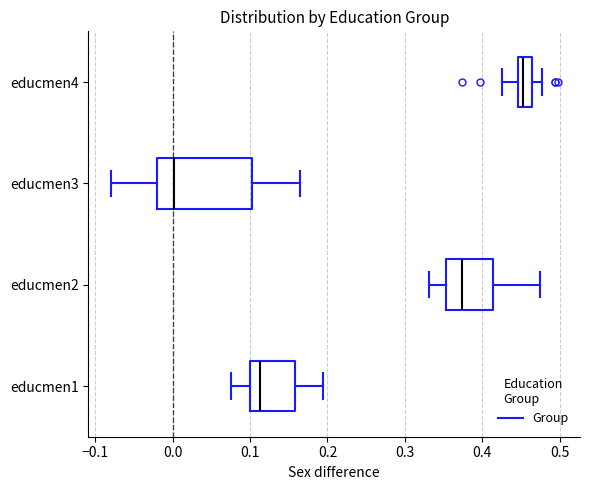

Reading bottom to top, transcribe this box plot: for each box, give where its median line is, the range the box spans, and where its two whiskers end, as read against the x-axis. The values are not printed on the chart, so give them approximately, as read against the axis.

educmen1: median 0.11, box 0.10 to 0.16, whiskers 0.08 to 0.19
educmen2: median 0.37, box 0.35 to 0.41, whiskers 0.33 to 0.47
educmen3: median 0.00, box -0.02 to 0.10, whiskers -0.08 to 0.16
educmen4: median 0.45 (just right of the box's left edge), box 0.45 to 0.46, whiskers 0.43 to 0.48